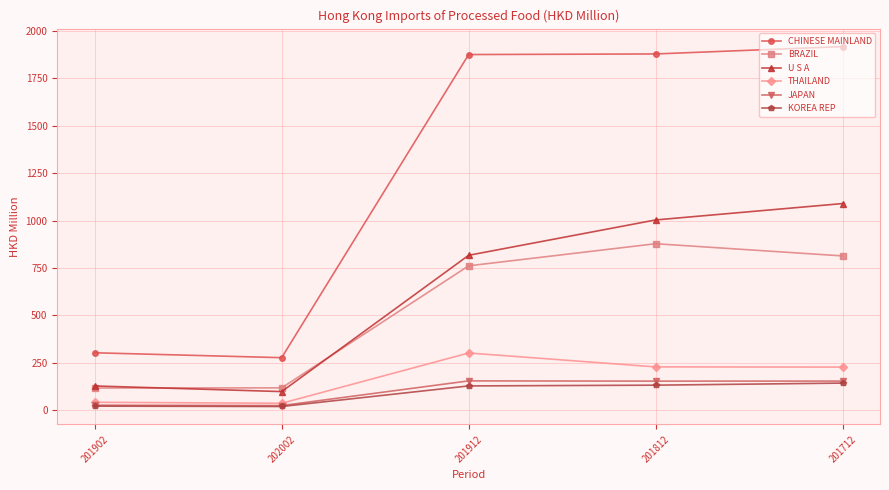

True or false: CHINESE MAINLAND has a value of 1879.4 at 201812.

True